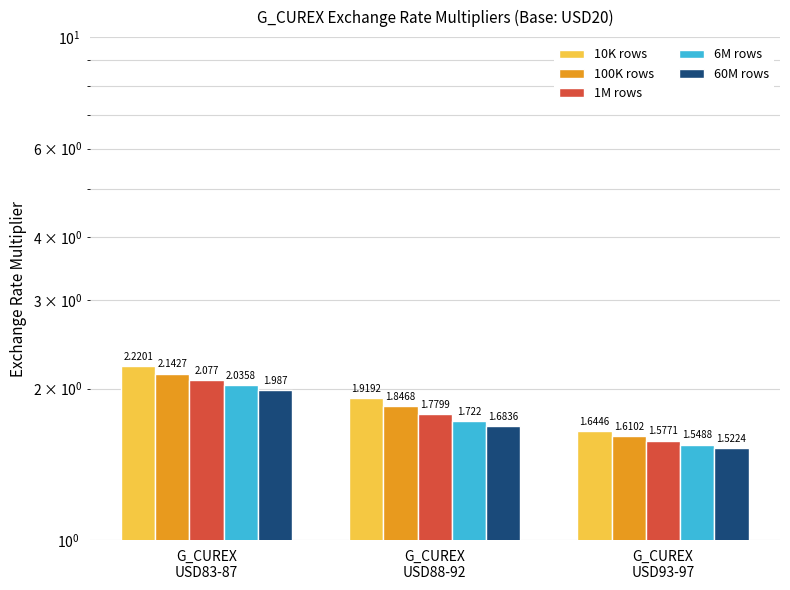

What is the maximum value for 1M rows?

2.1